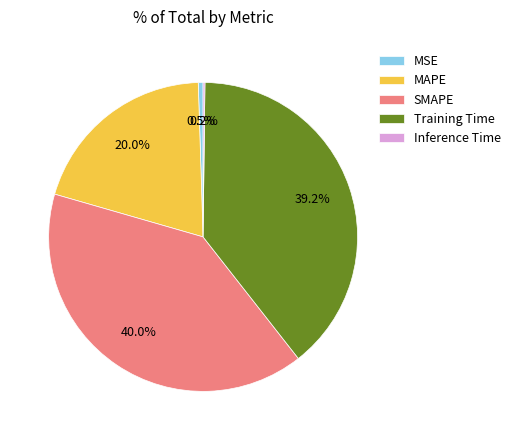

Combined, what portion of the pie is Training Time and MSE?

39.7%